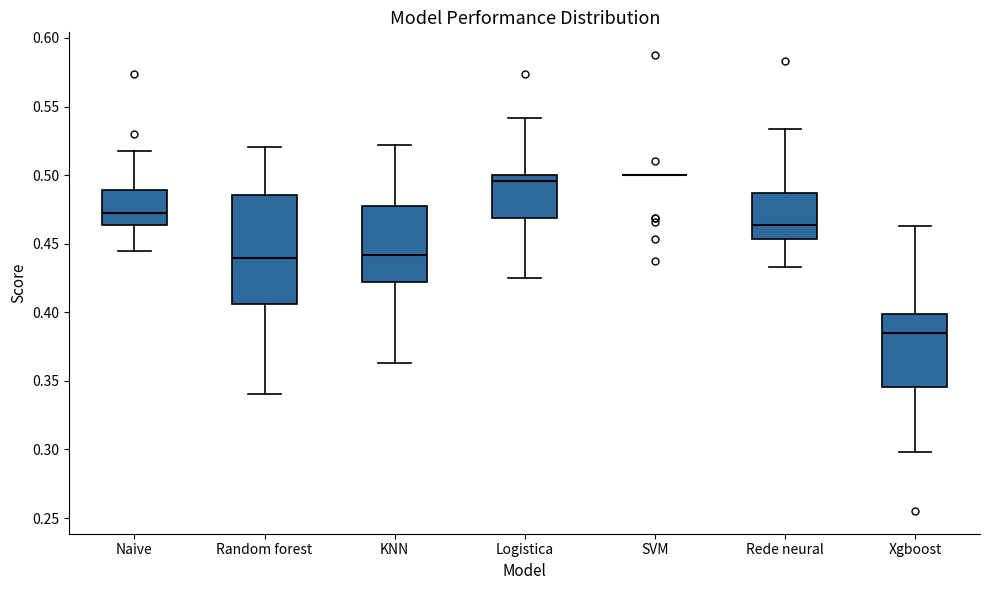

Which box is the tallest, from its lower edge to its upper edge?

Random forest